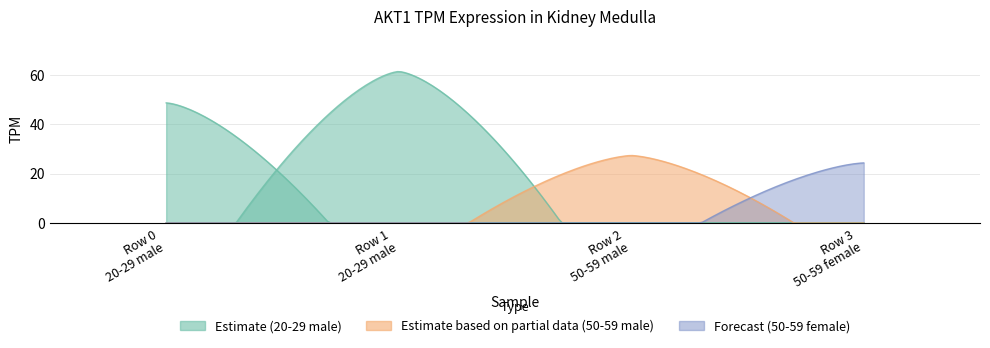

True or false: 20-29 male (2) has more than 0 points higher than both neighbors.

True